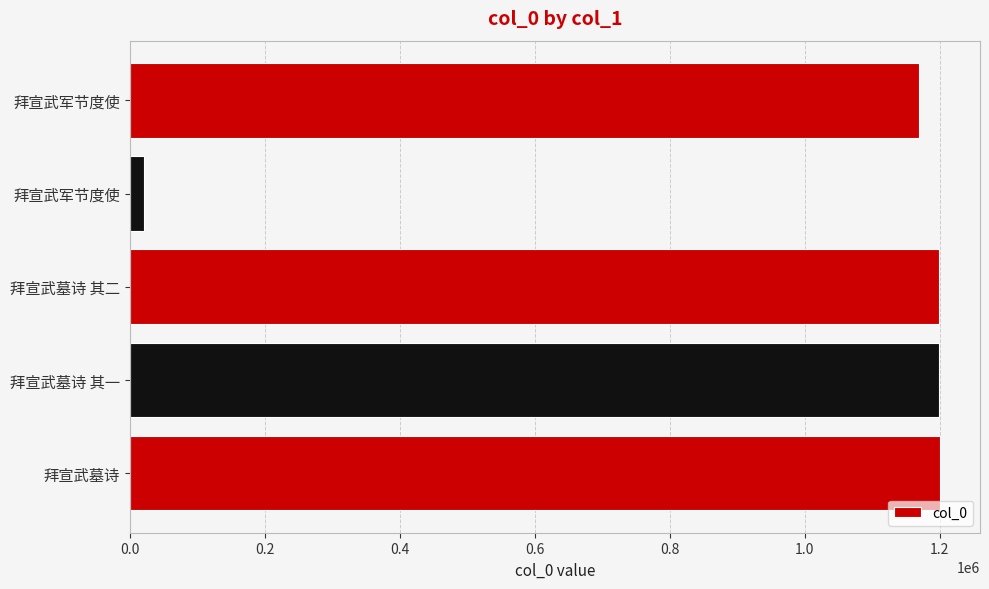

What is the greatest value displayed?

1199651